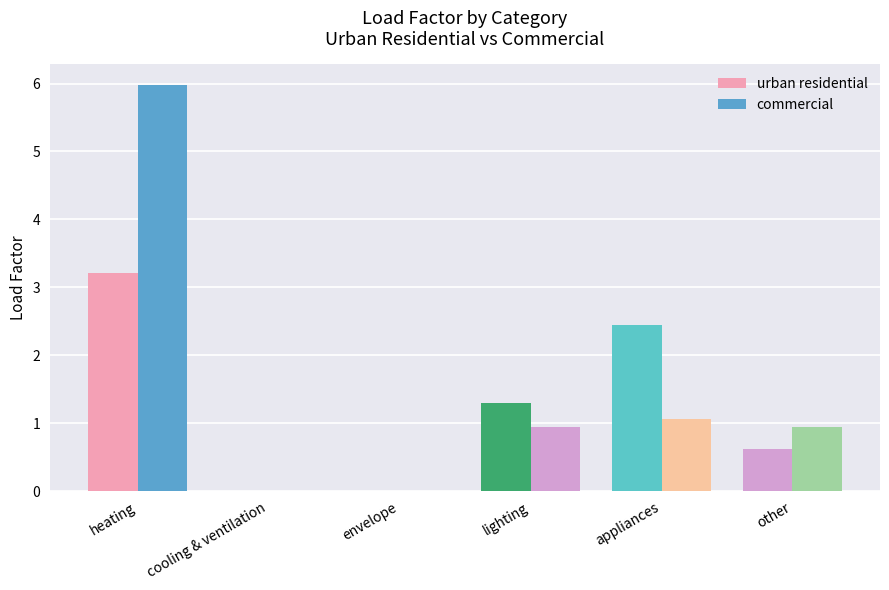

At which label is commercial closest to 2?

appliances